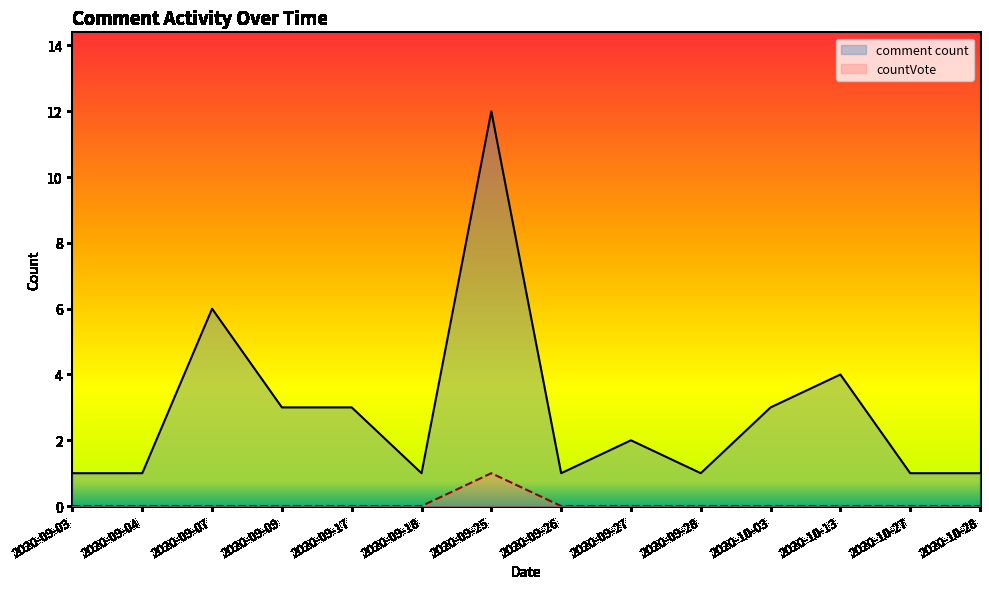

What is the difference between the second highest and second lowest values in the comment count series?

5